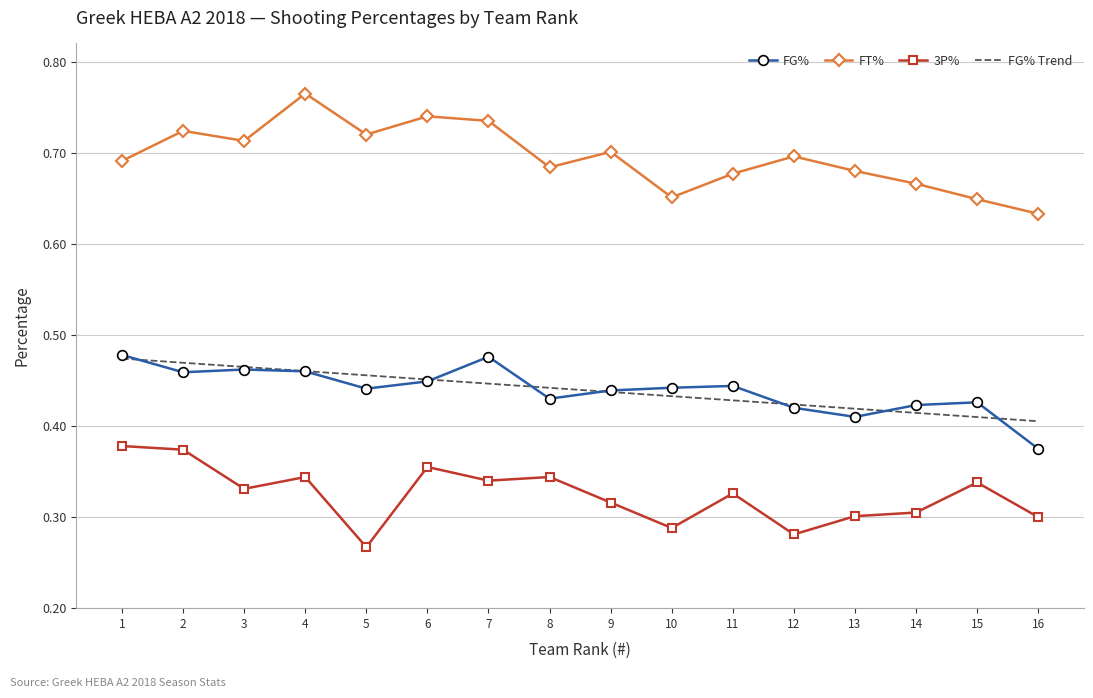

At which category does the chart reach its minimum across all series?

5